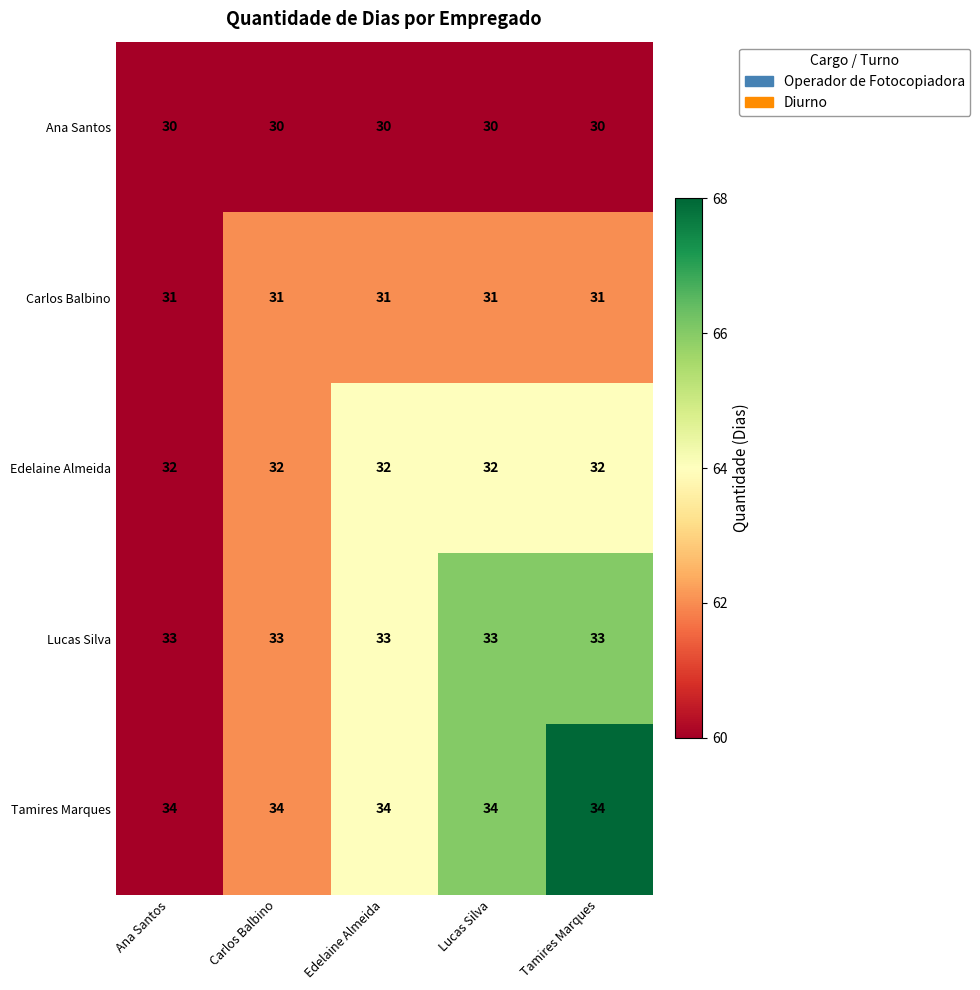

What is the sum of the Edelaine Almeida values at Lucas Silva and Edelaine Almeida?

64